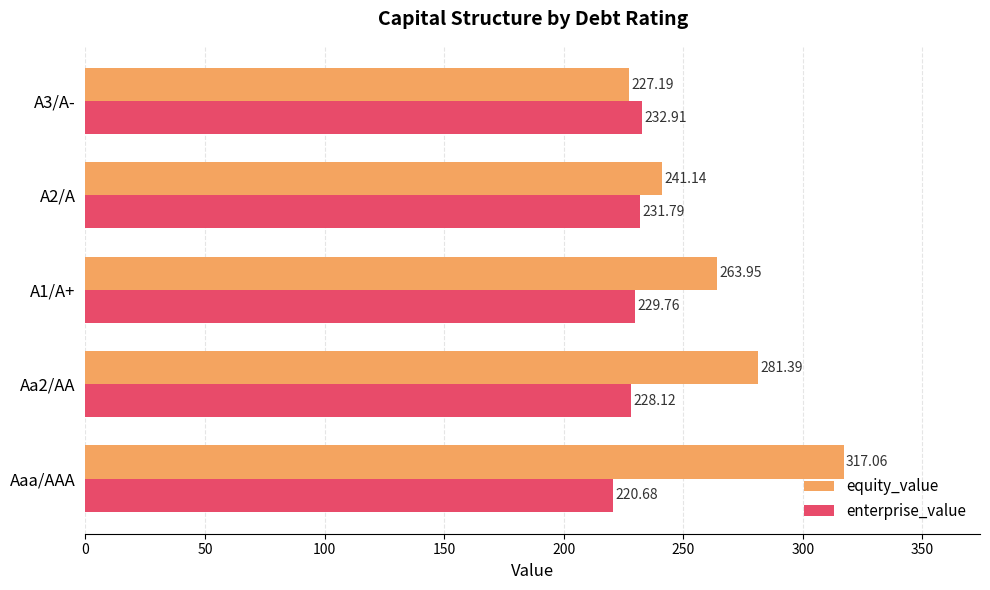

What is the sum of the equity_value values at Aaa/AAA and A2/A?

558.2